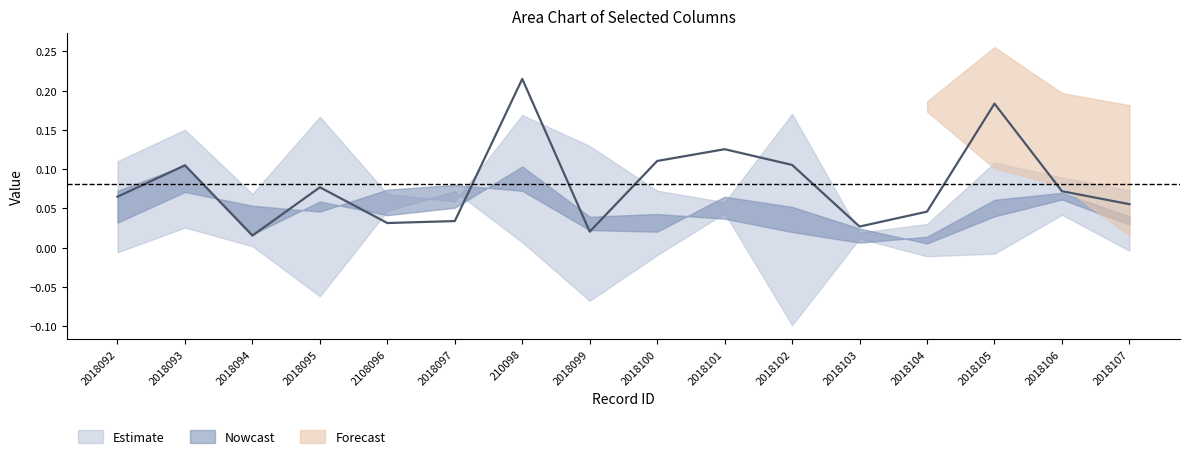

Does the chart have visible grid lines?

No